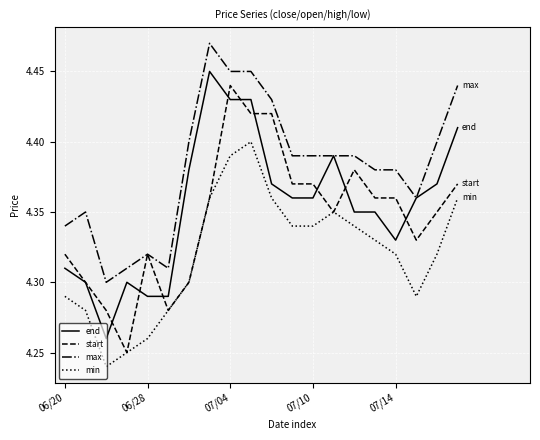

True or false: min and end intersect in this chart.

False